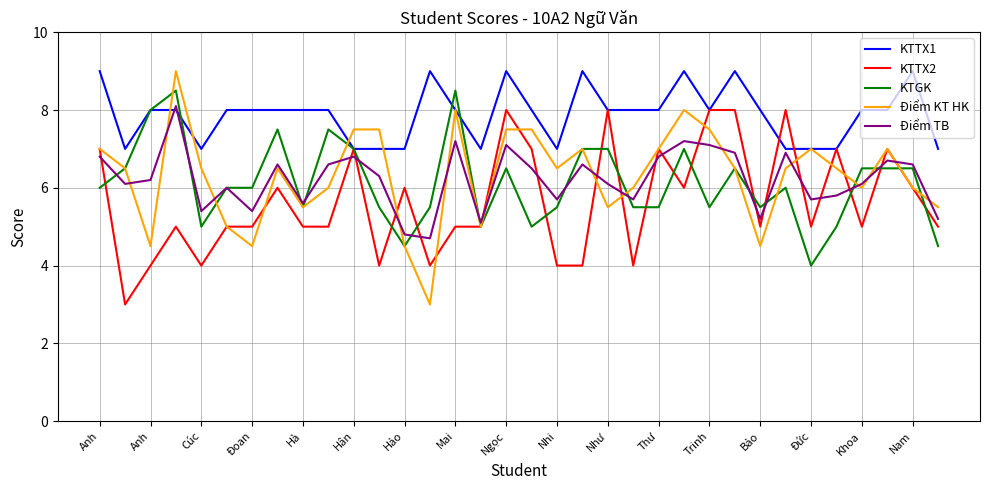

Which series has the widest spread of values?

Điểm KT HK